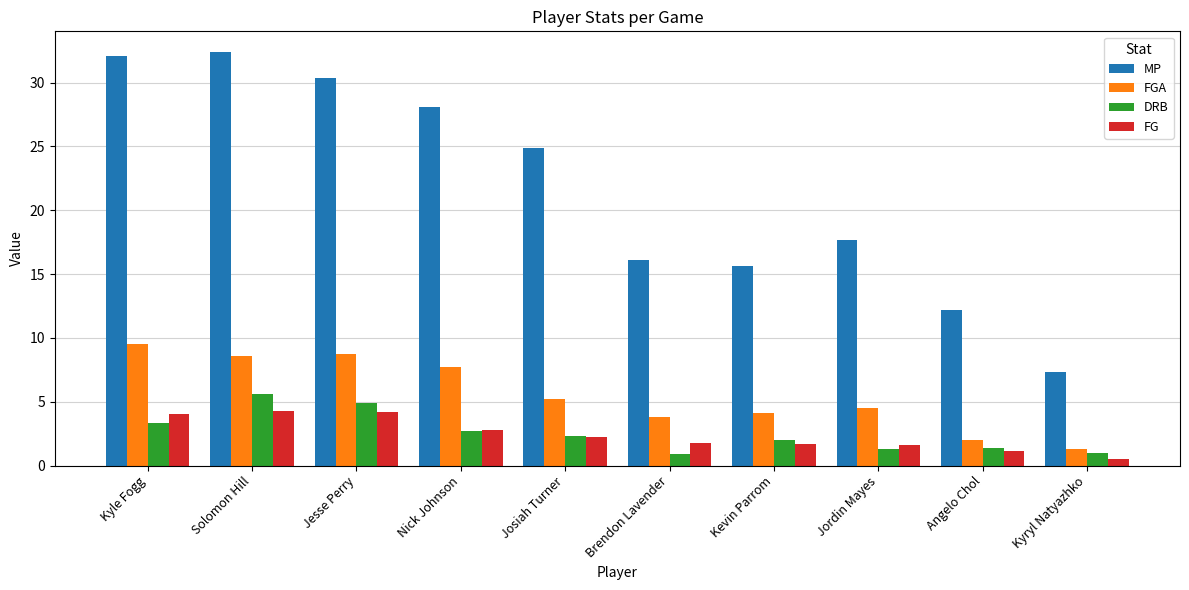

Which series has the largest range (max minus min)?

MP